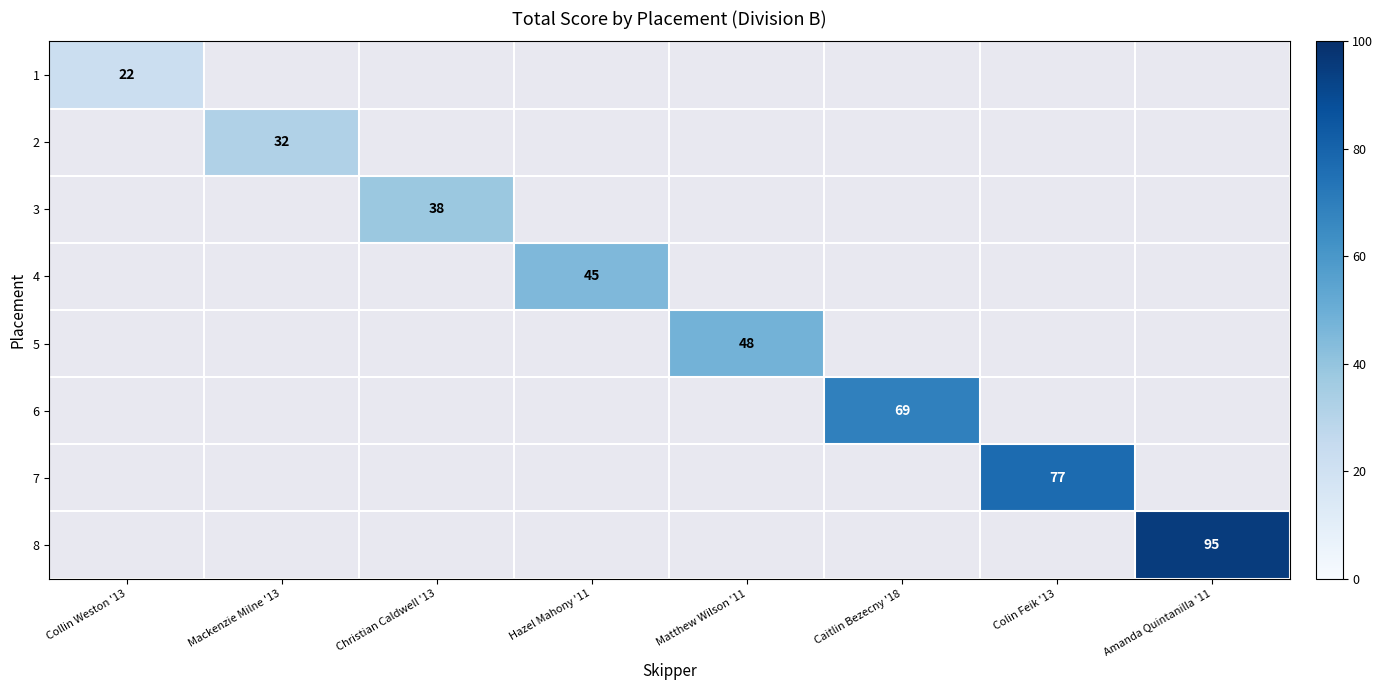

List the series in order of their peak value, lowest first.

1, 2, 3, 4, 5, 6, 7, 8